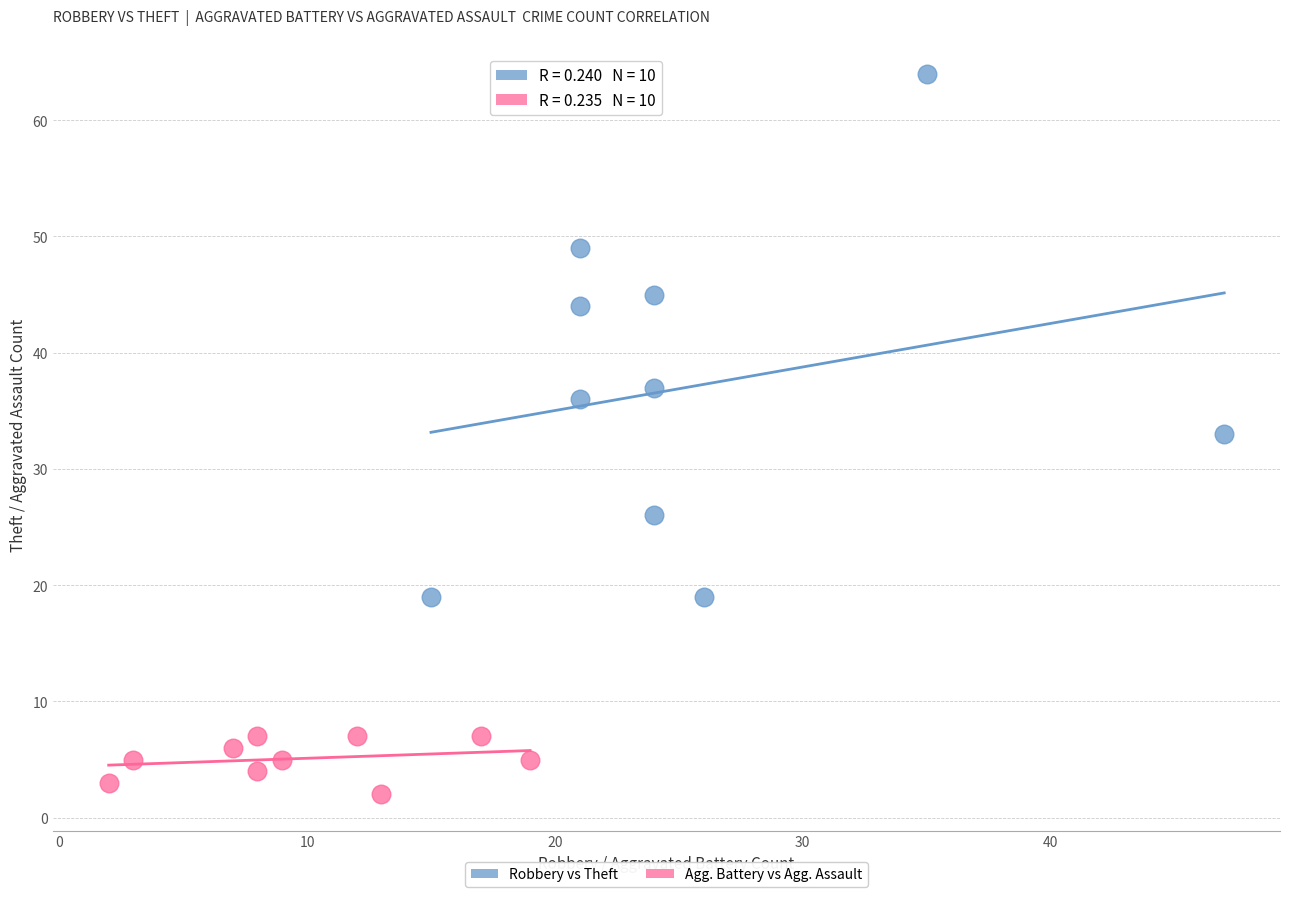

What are all the series names shown in the legend?

Robbery vs Theft, Agg. Battery vs Agg. Assault